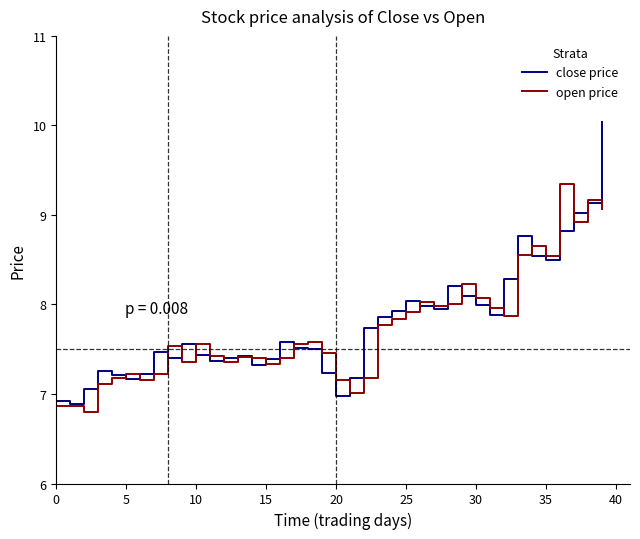

Which series has the largest range (max minus min)?

close price